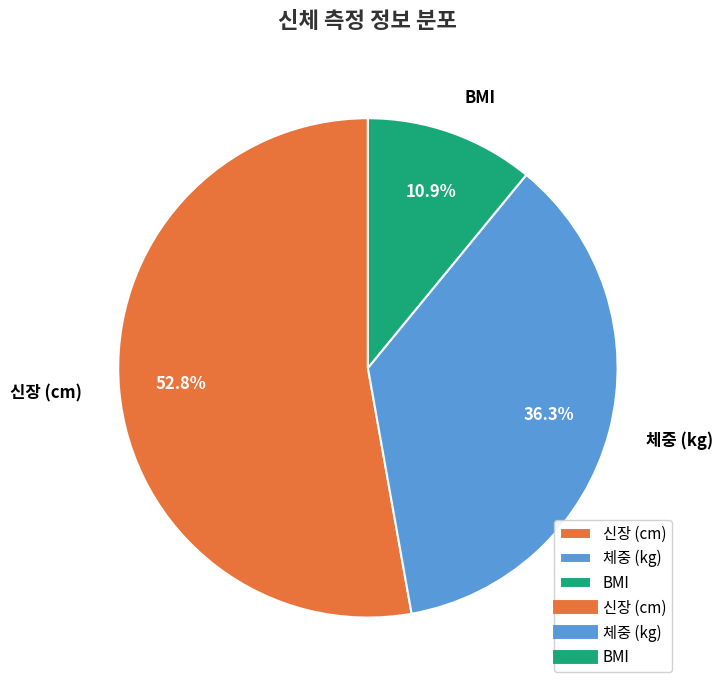

To the nearest percent, what percentage of the pie is 신장 (cm)?

53%